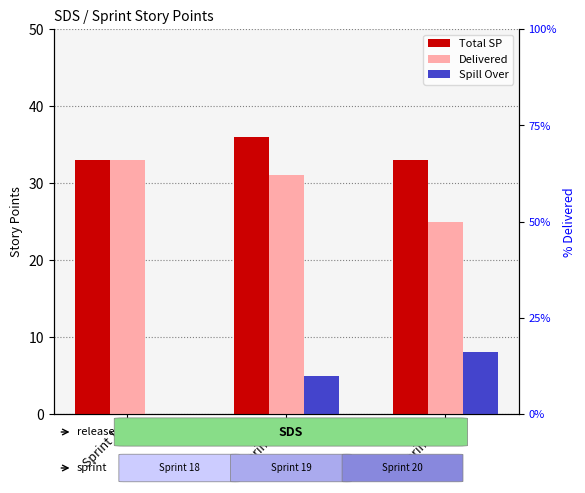

The value of Delivered at Sprint 18 is 52. True or false?

False